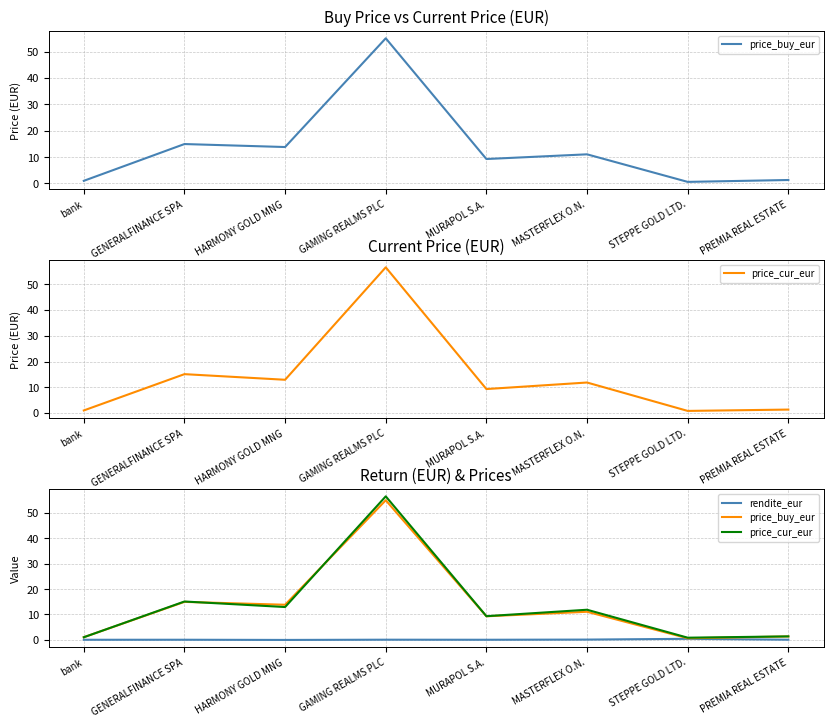

What is the smallest value displayed?

-0.1